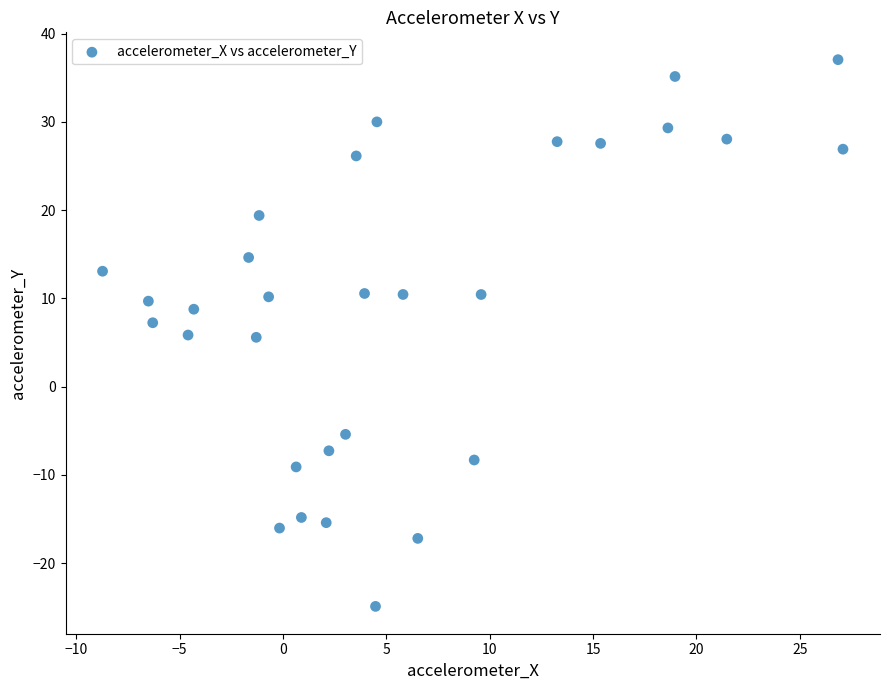

What is the range of X values (max minus min)?

35.8